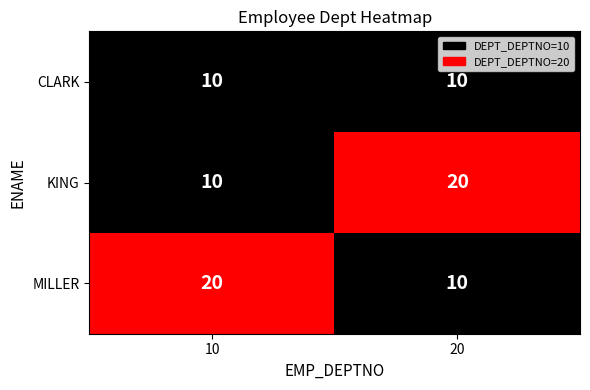

Is it true that KING equals 5 at 10?

False